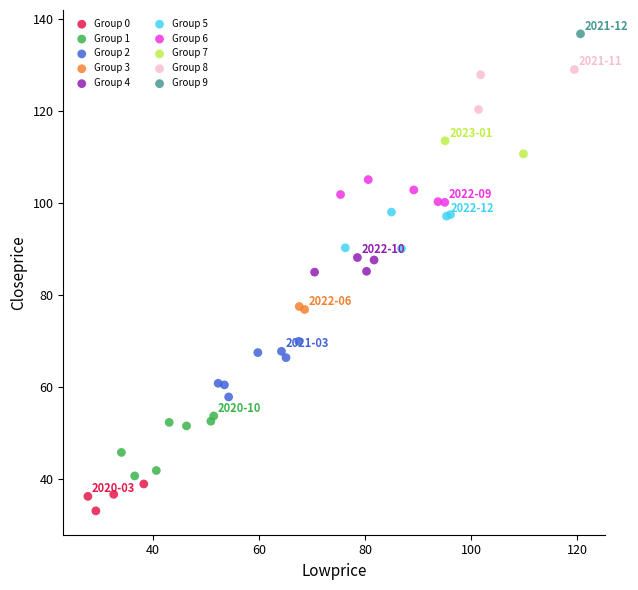

Which series reaches the maximum Y coordinate?

Group 9